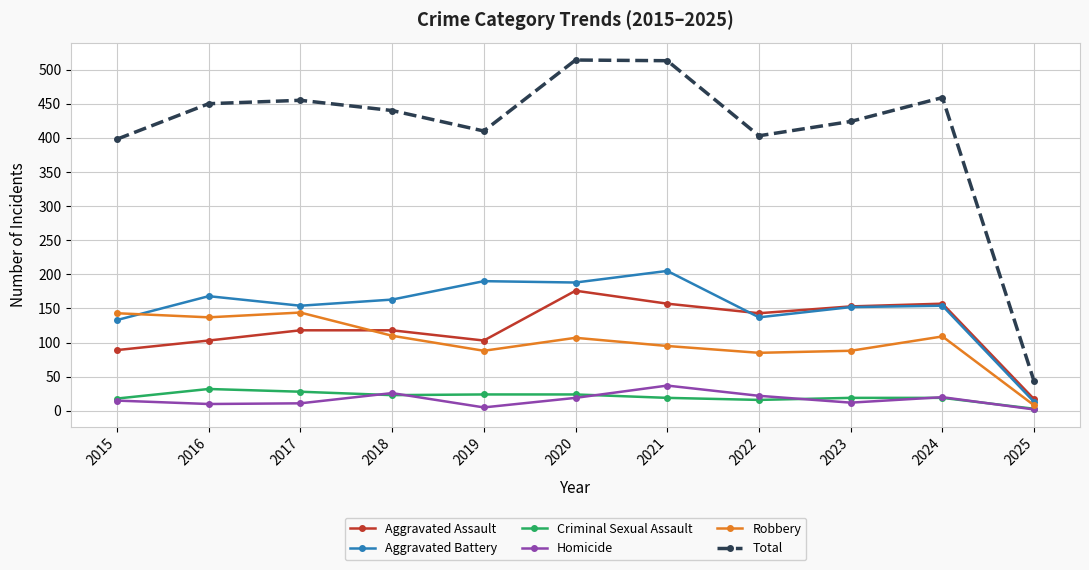

Is the value of Aggravated Assault at 2022 greater than the value of Criminal Sexual Assault at 2018?

Yes